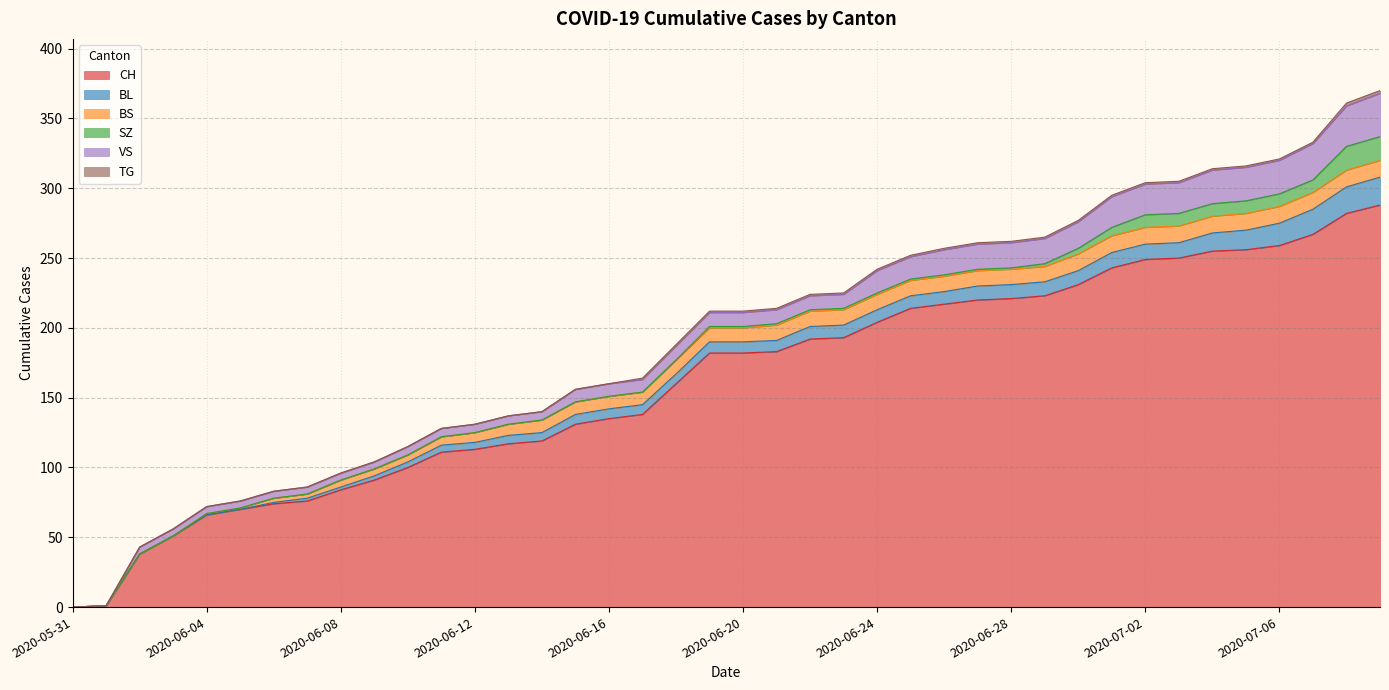

How many values in the TG series exceed 1?

2